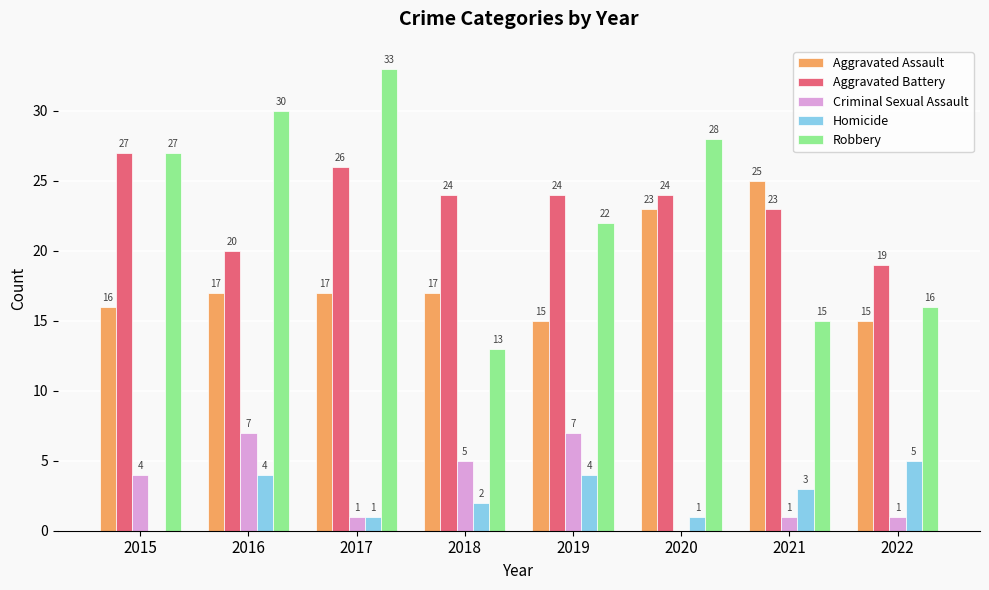

The Homicide series shows 2 at 2016. True or false?

False